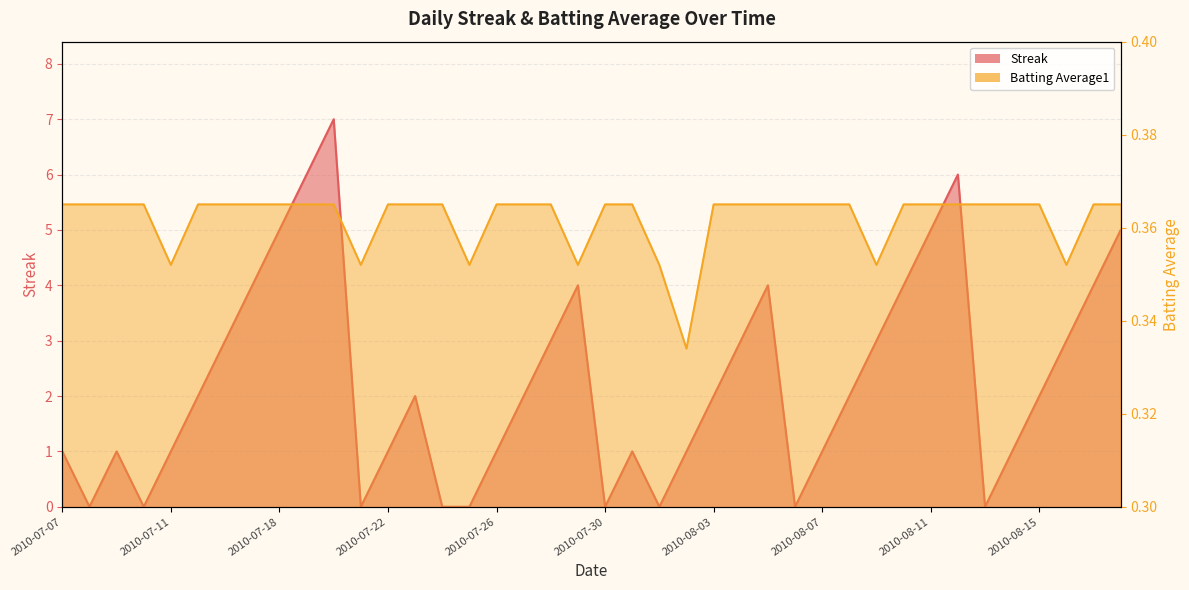

True or false: Batting Average1 has a value of 0.4 at 2010-07-20.

True